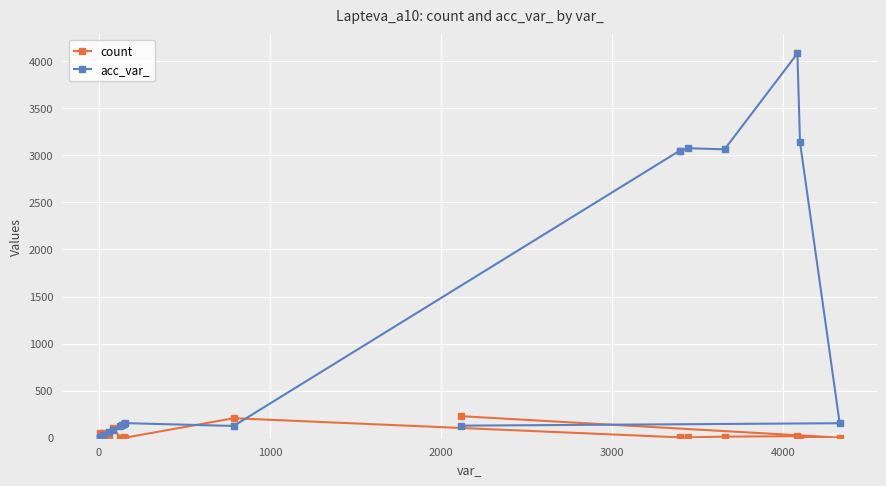

What are all the series names shown in the legend?

count, acc_var_